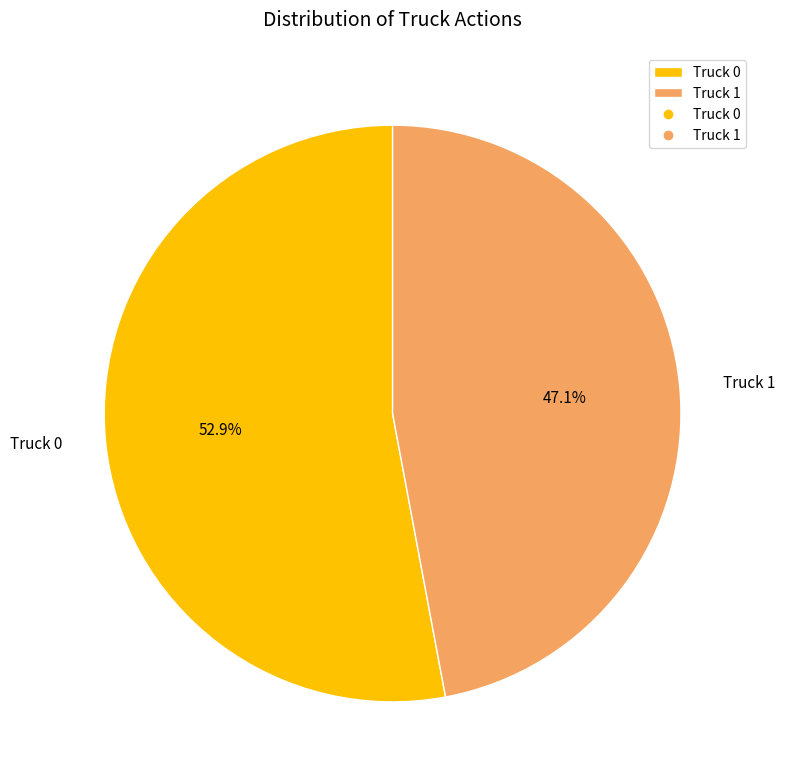

What is the largest slice in the pie chart?

Truck 0